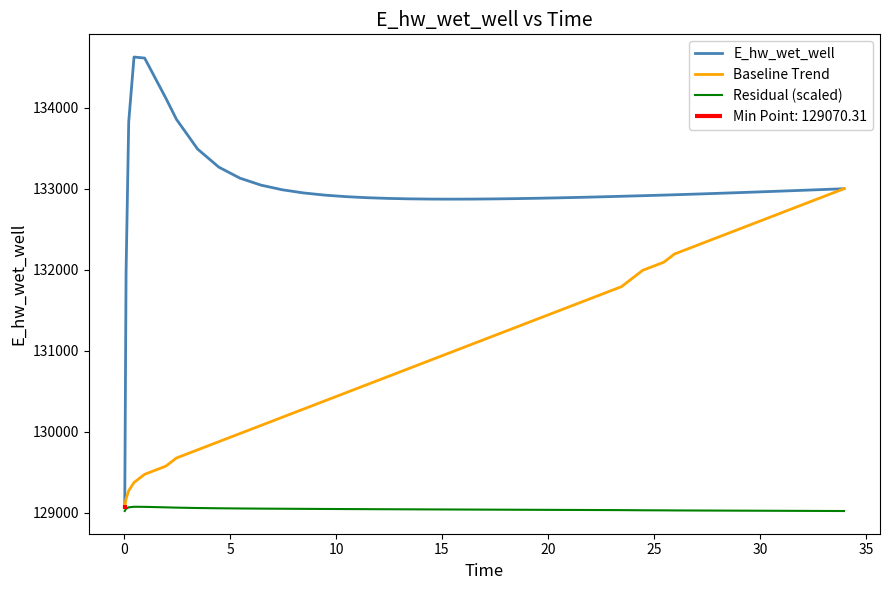

True or false: E_hw_wet_well and Residual (scaled) cross at least once.

False